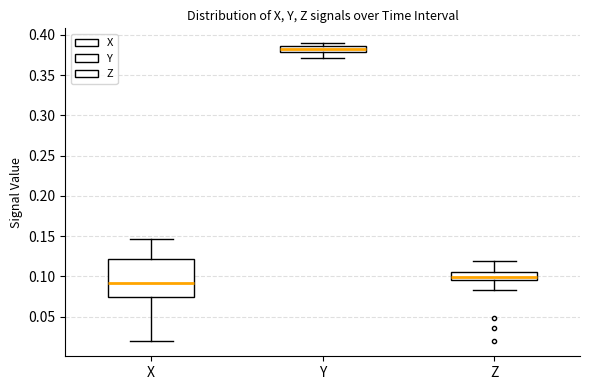

Which box has the highest median line?

Y